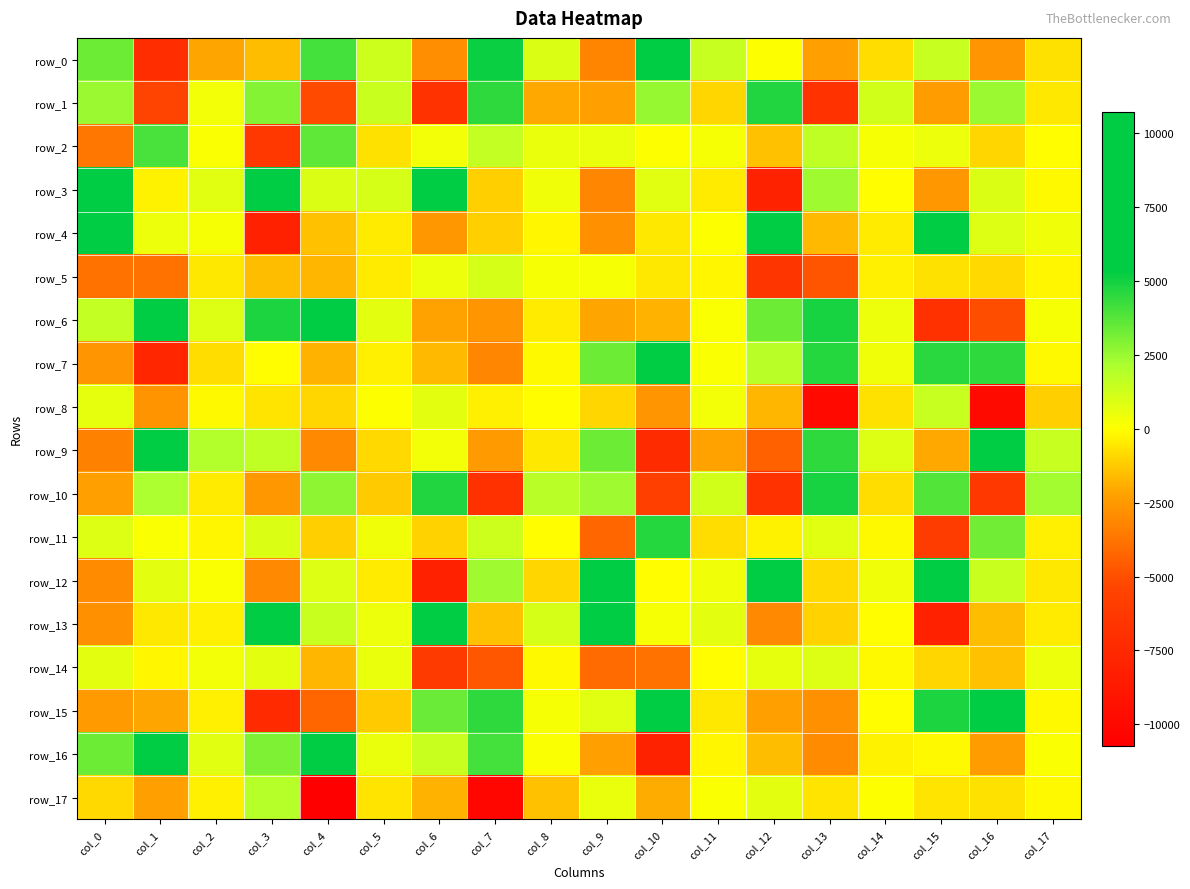

What is the smallest value displayed?

-10720.6